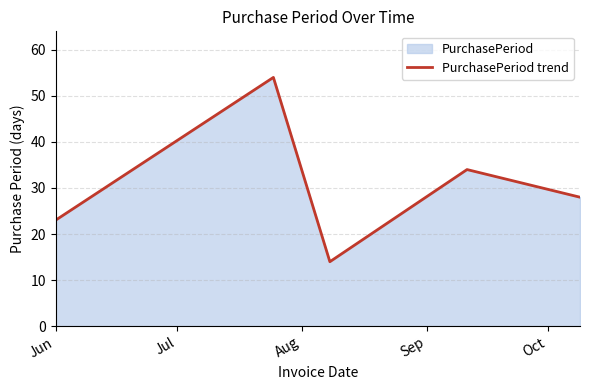

What is the minimum value shown in the chart?

14